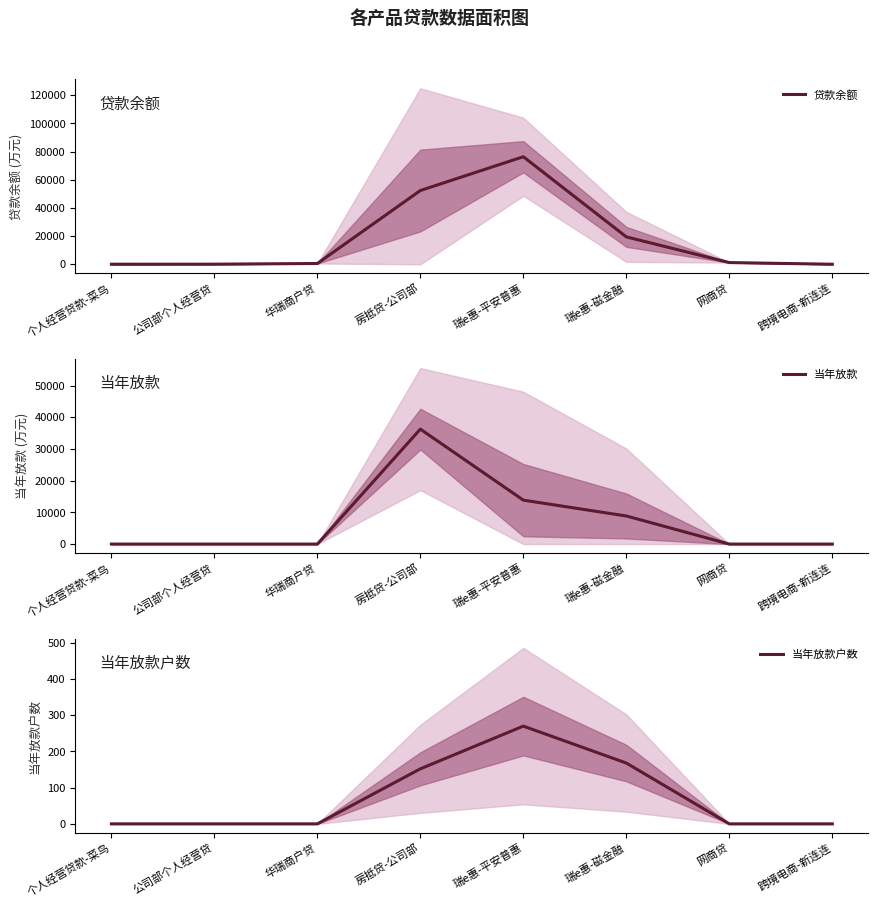

At 瑞e惠-平安普惠, list the series in order from largest to smallest.

贷款余额, 当年放款, 当年放款户数